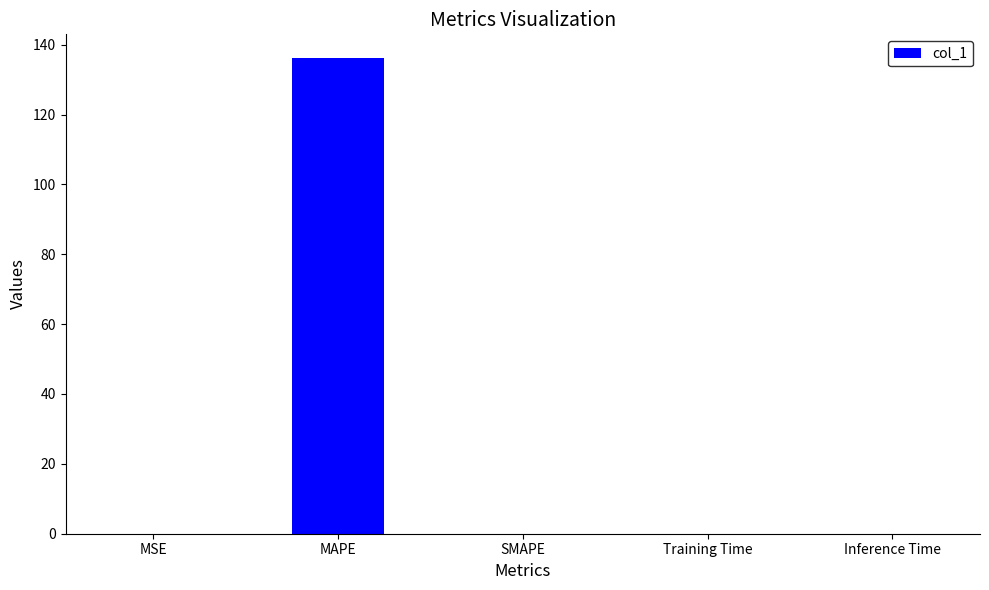

Is it true that the value at Training Time is 0.0?

True